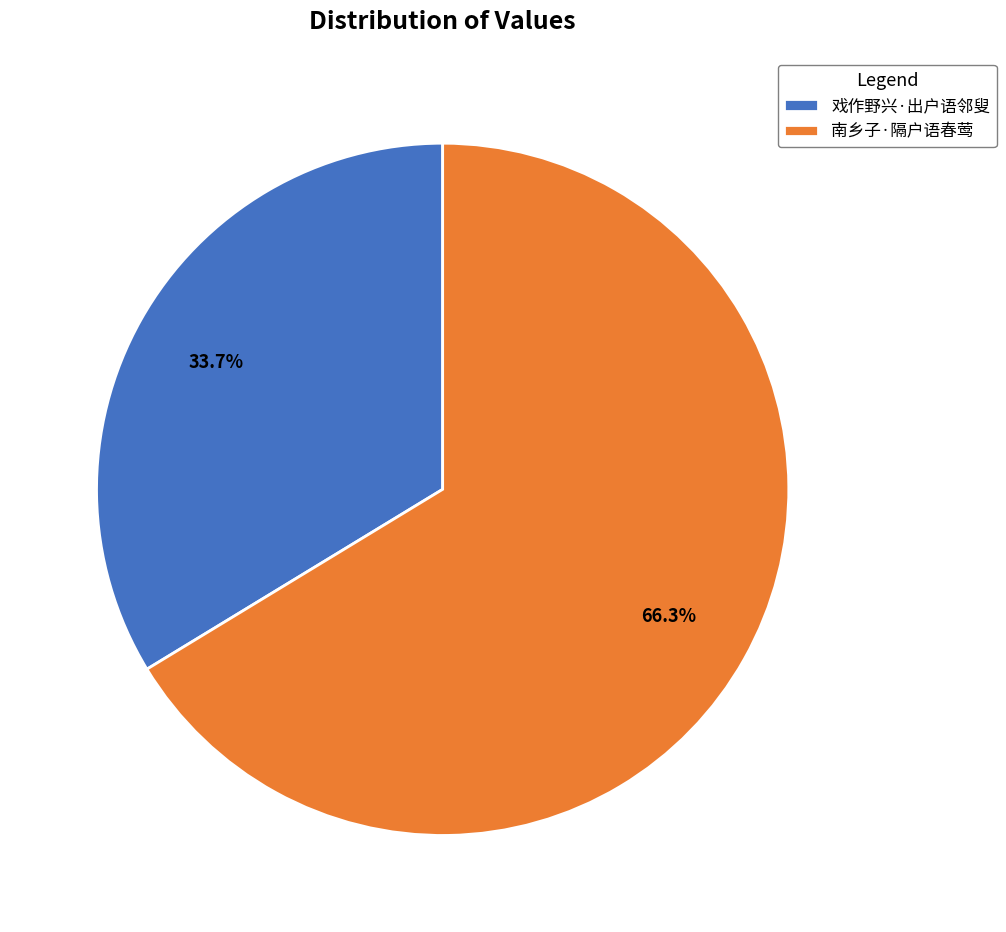

Is the sum of 南乡子·隔户语春莺 and 戏作野兴·出户语邻叟 greater than half?

Yes